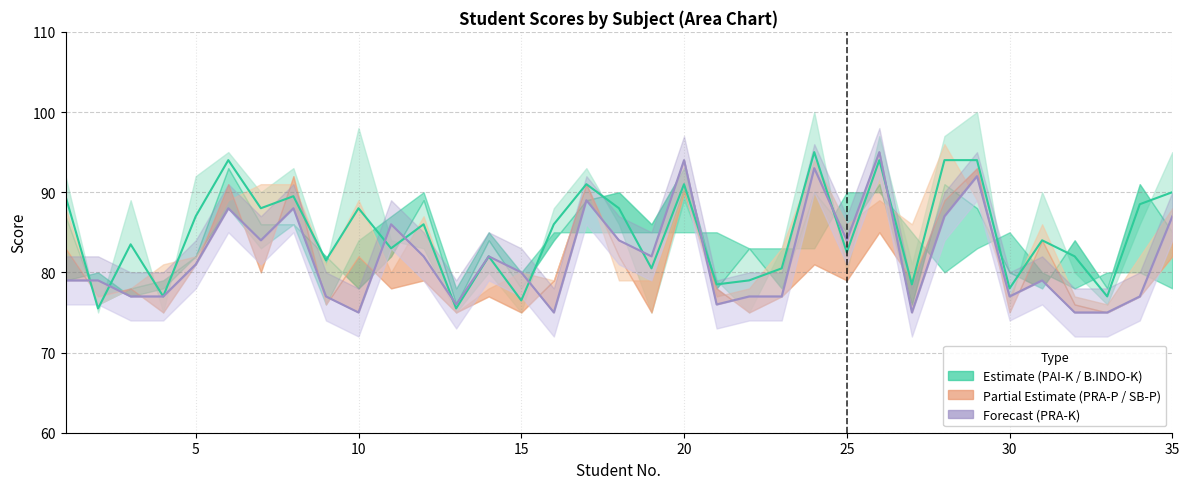

How many data points in PRA-K mean are above 80?

17